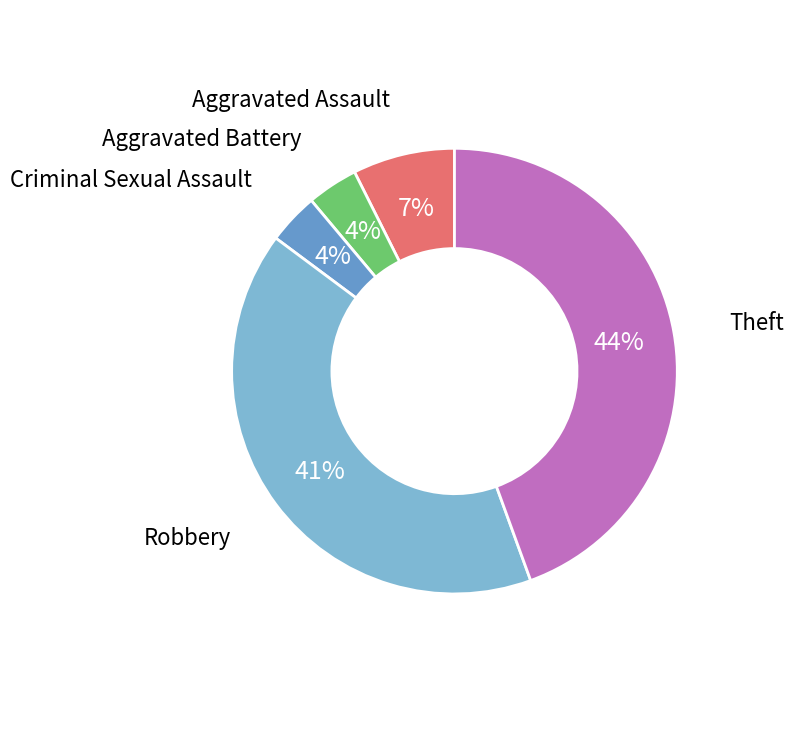

To the nearest percent, what is the average slice percentage?

20%